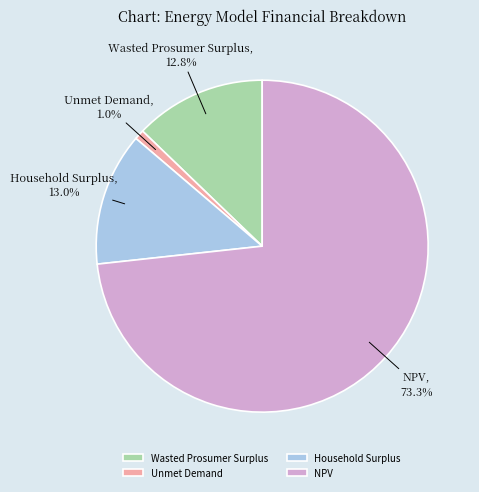

To the nearest percent, what portion does NPV represent?

73%